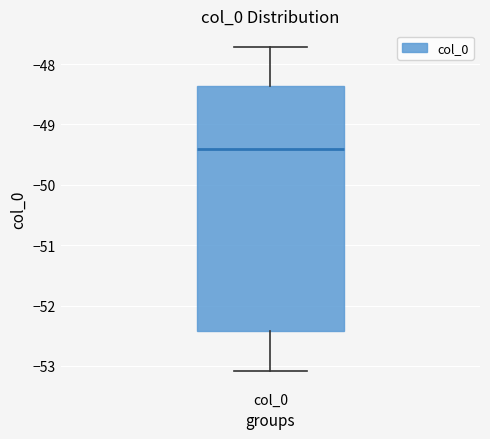

Transcribe this box plot: give where the median line is, the range the box spans, and where the two whiskers end, as read against the y-axis. The values are not printed on the chart, so give them approximately, as read against the axis.

median -49.4, box -52.4 to -48.4, whiskers -53.1 to -47.7